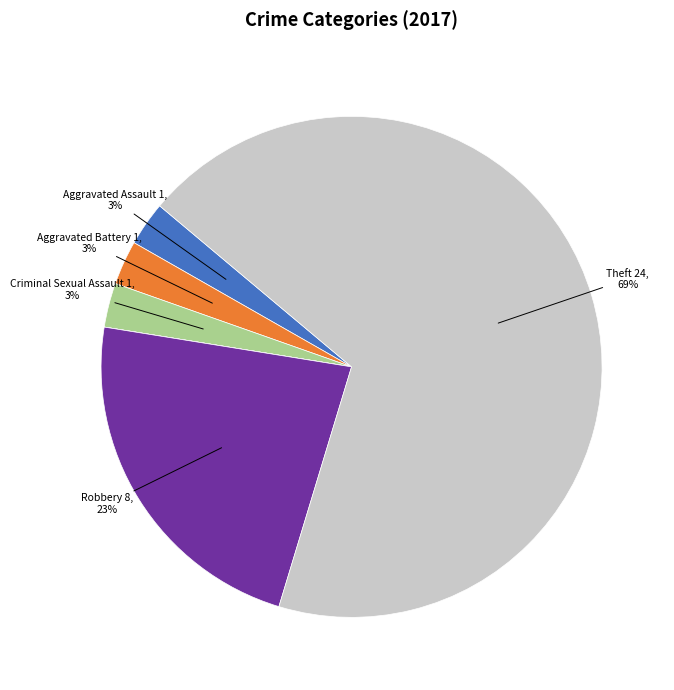

To the nearest percent, what is the average slice percentage?

14%